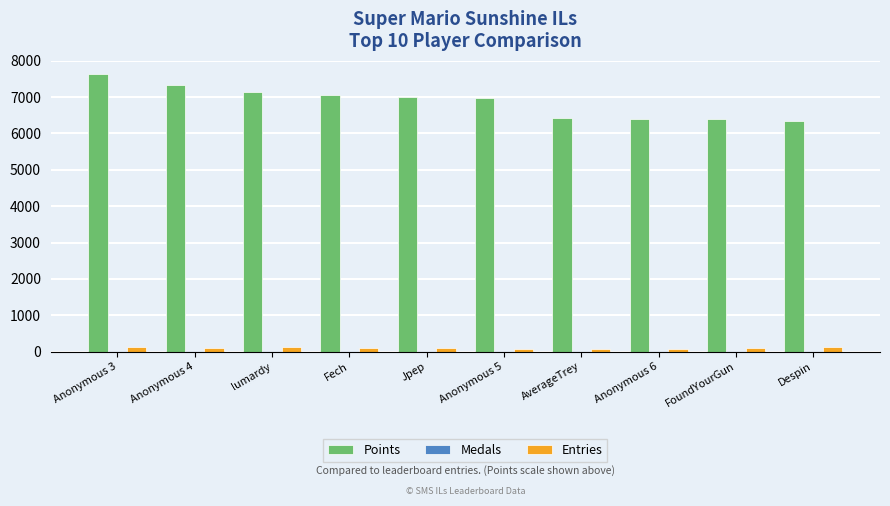

What is the highest value of the Points series?

7630